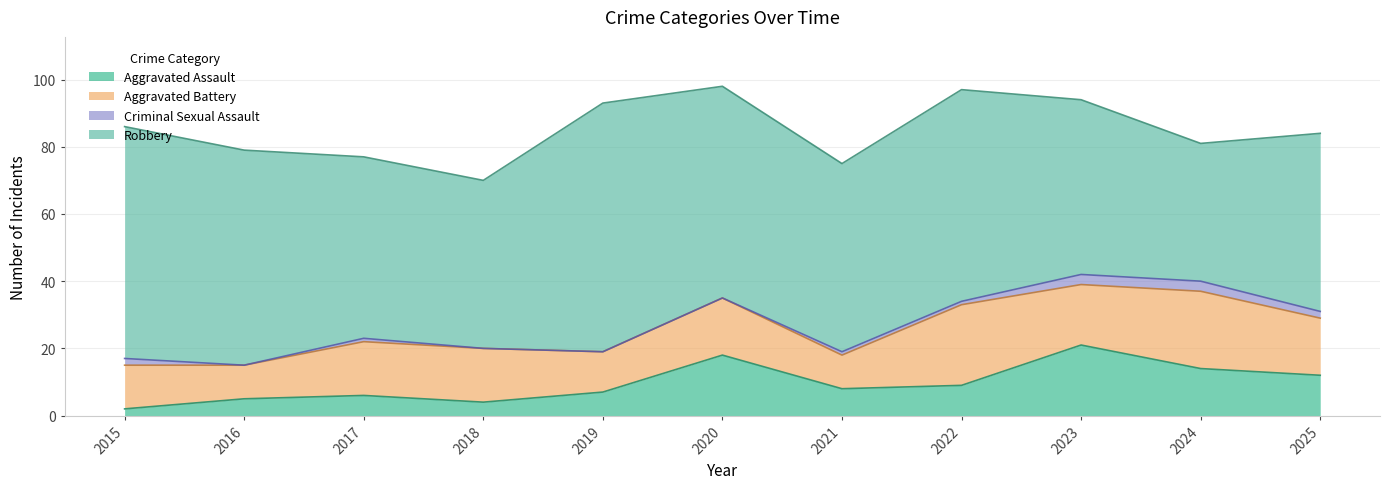

What is the average value of the Aggravated Battery series?

16